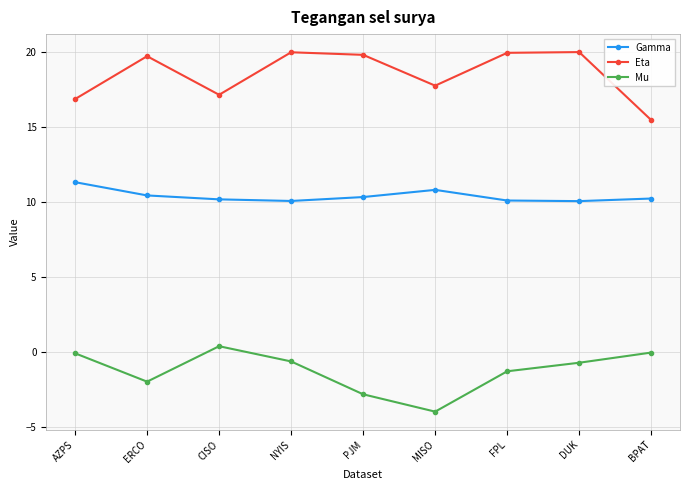

Rank the series by their maximum value, from lowest to highest.

Mu, Gamma, Eta